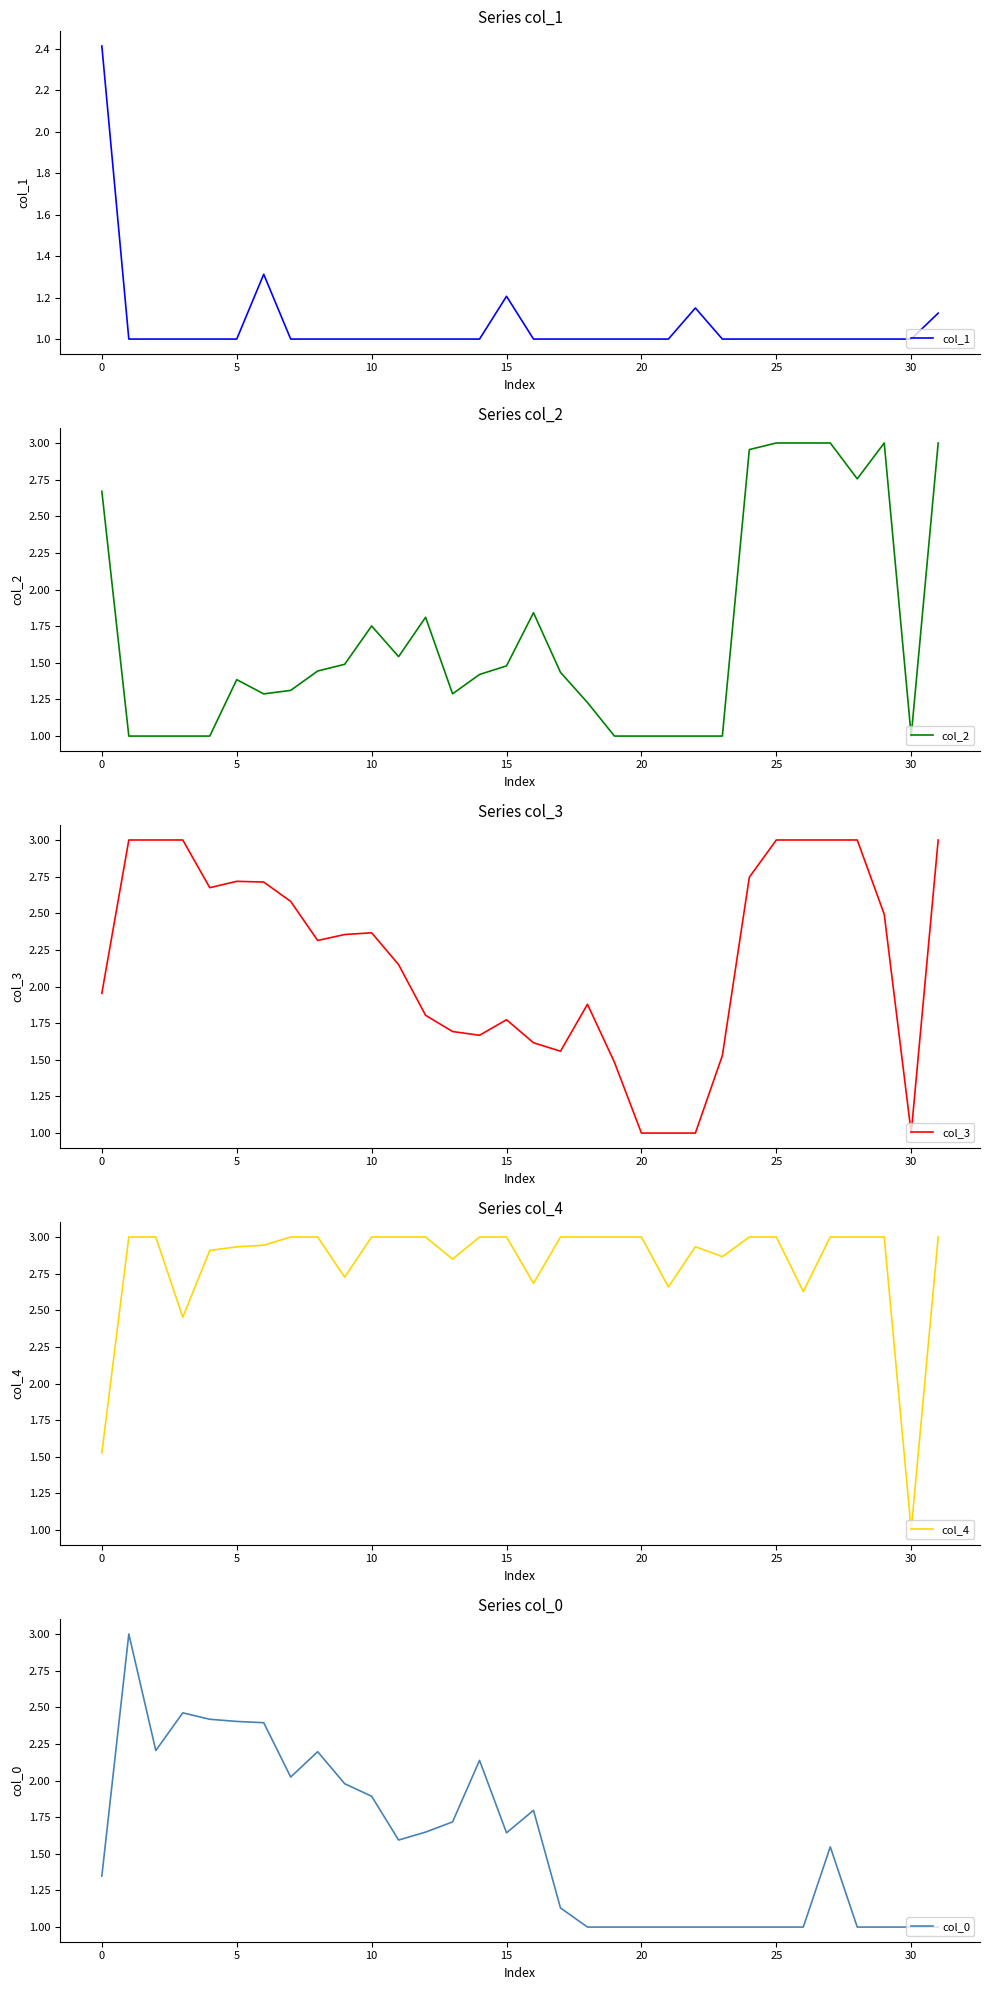

What is the difference between the maximum and minimum values in the col_2 series?

2.0